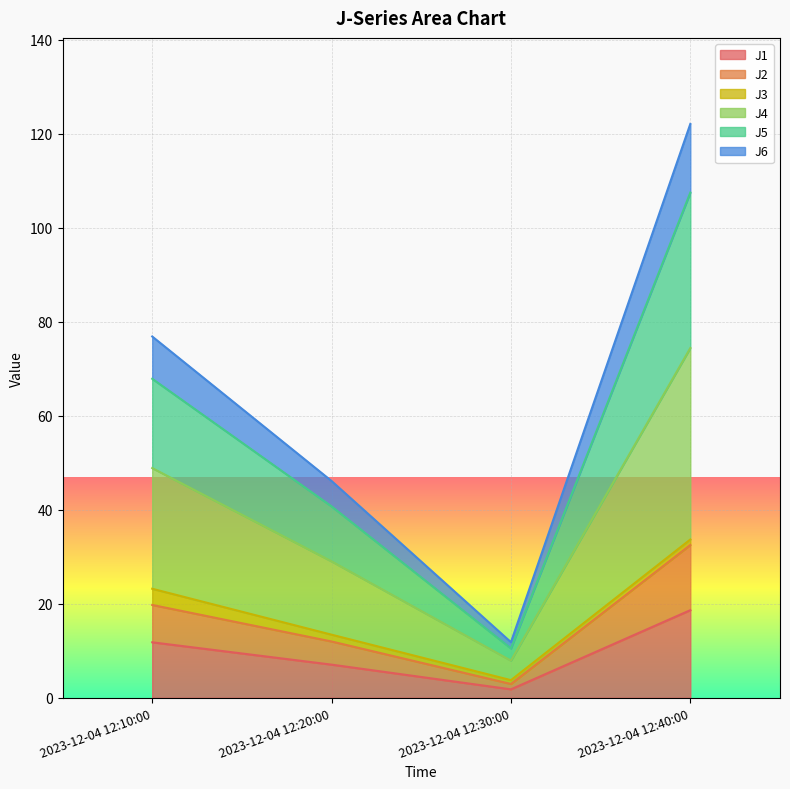

Where is J2 nearest to the value 17?

2023-12-04 12:10:00